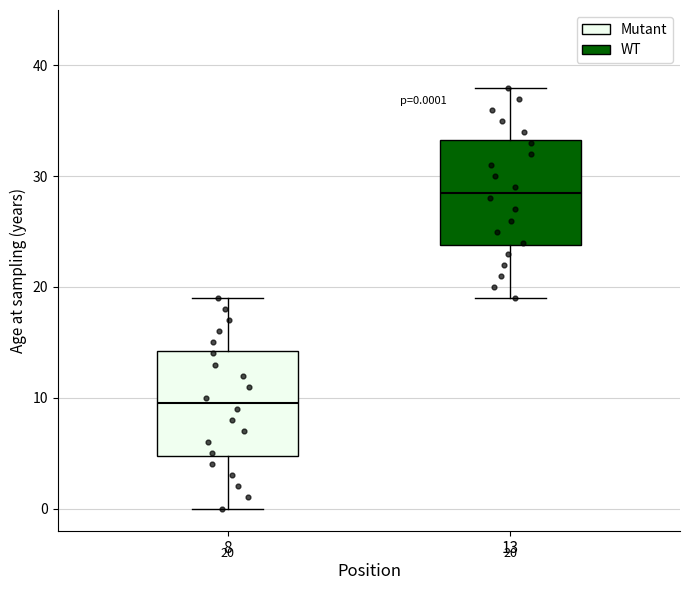

Which box has the lowest median line?

8